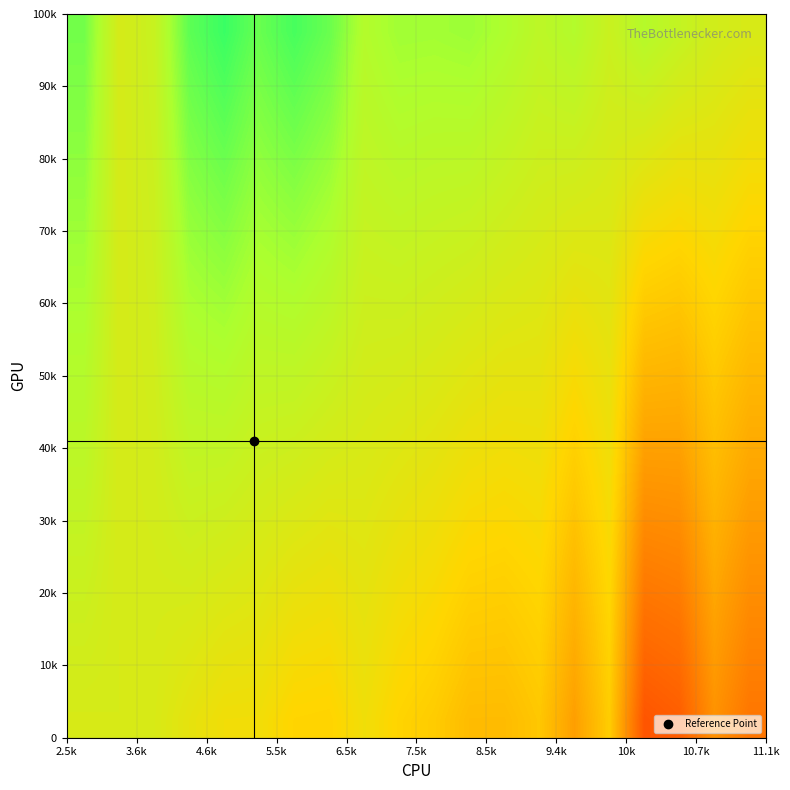

At how many categories does at least one series exceed 0?

18